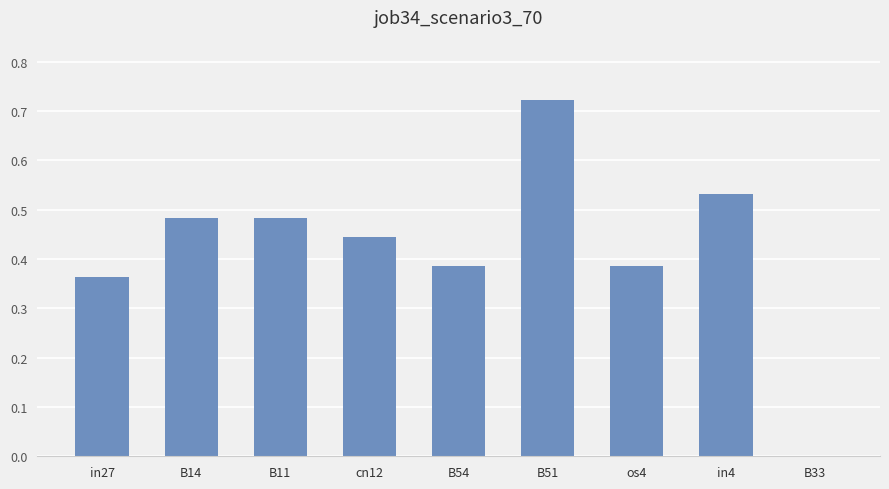

Which label corresponds to the largest value in the chart?

B51